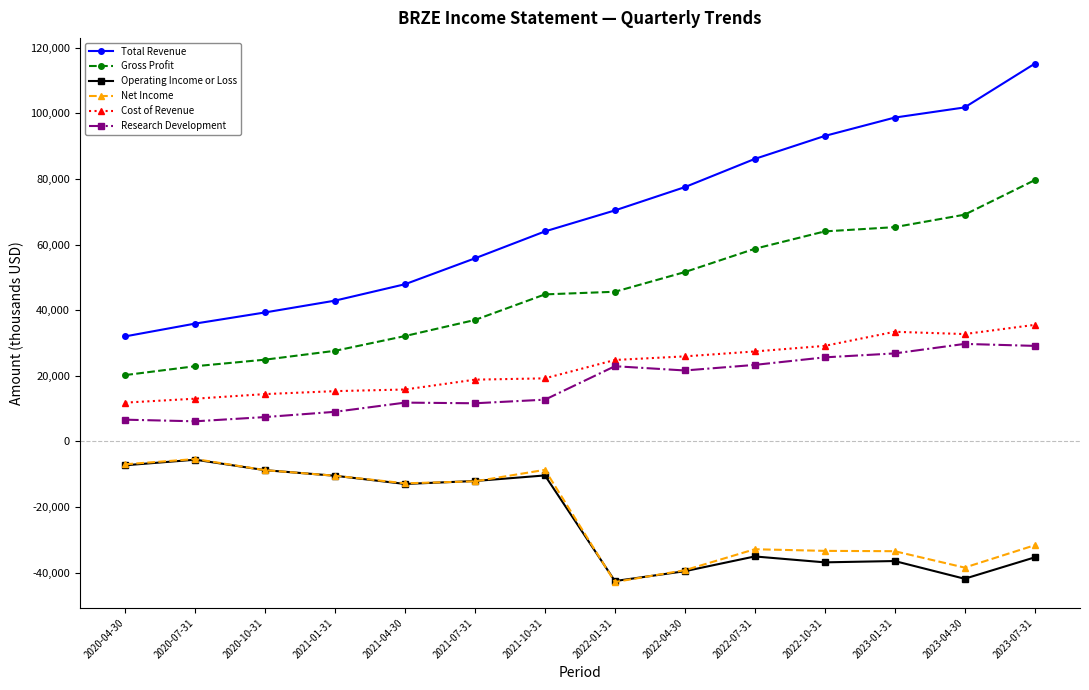

Between 2022-04-30 and 2023-01-31, which series saw the biggest shift?

Total Revenue